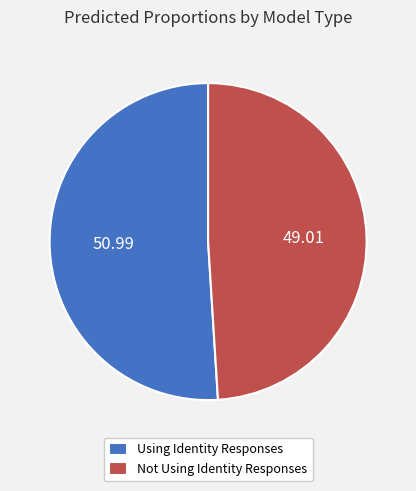

Which slice is the largest?

Using Identity Responses